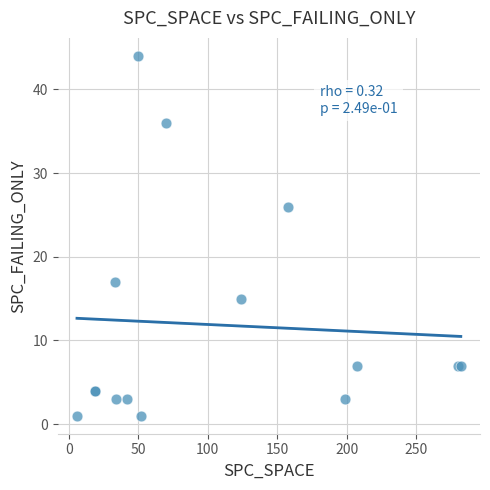

What Y value in the scatter plot is closest to 22?

26